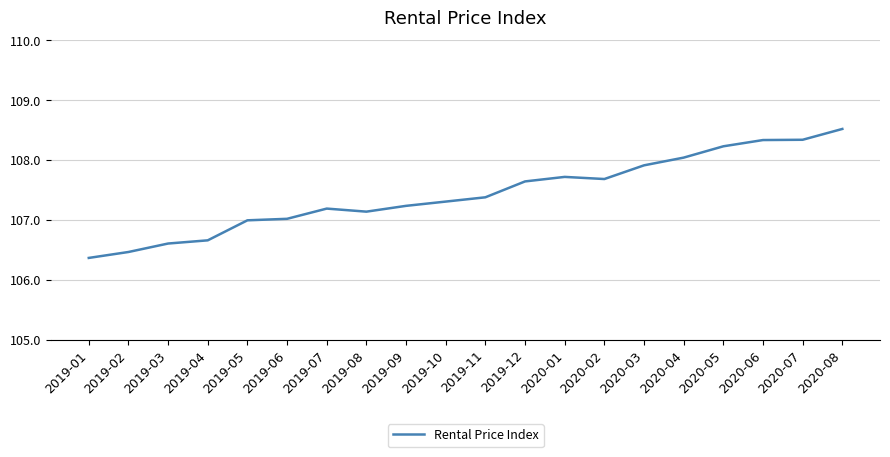

What is the greatest value displayed?

108.5